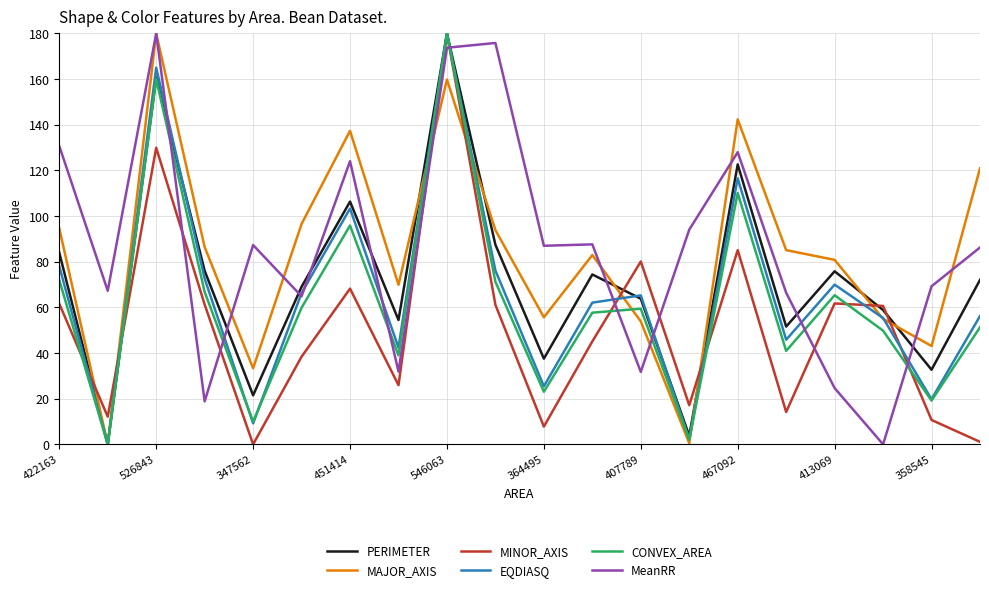

What is the difference between the maximum and second lowest values in the PERIMETER series?

176.3